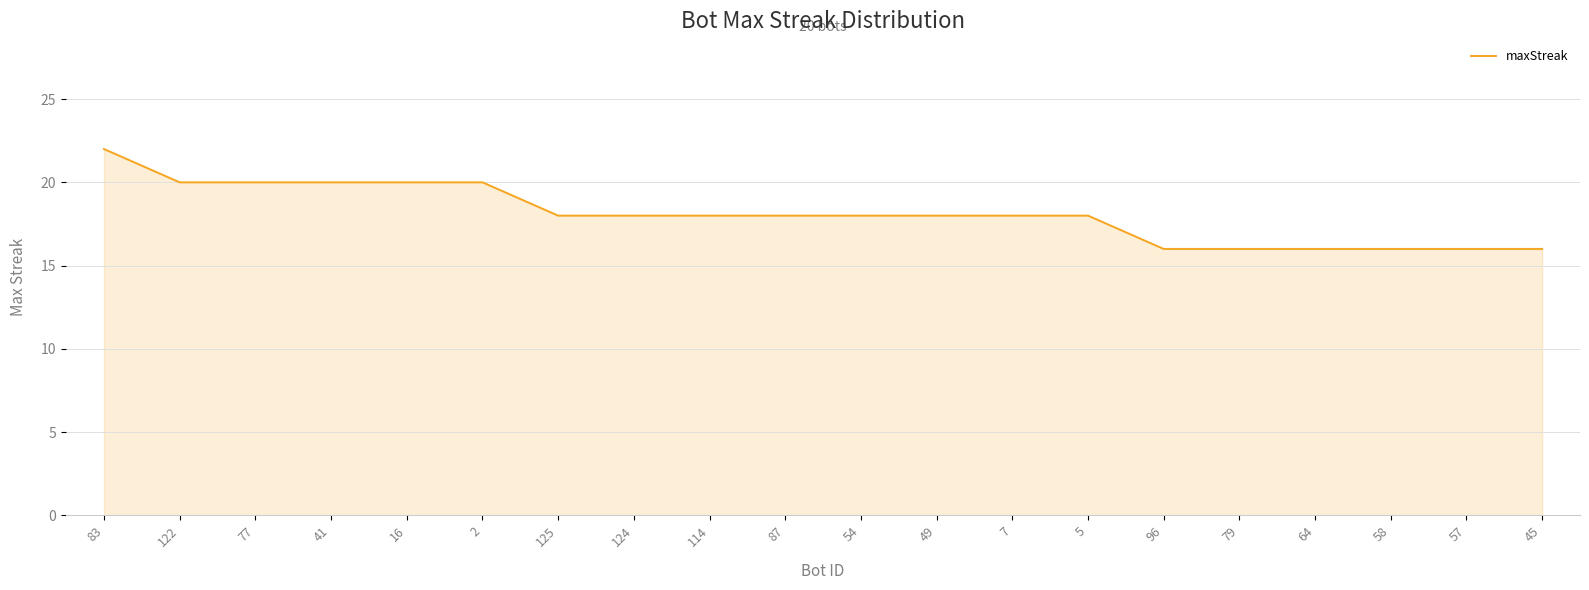

The value at 96 is 16. True or false?

True